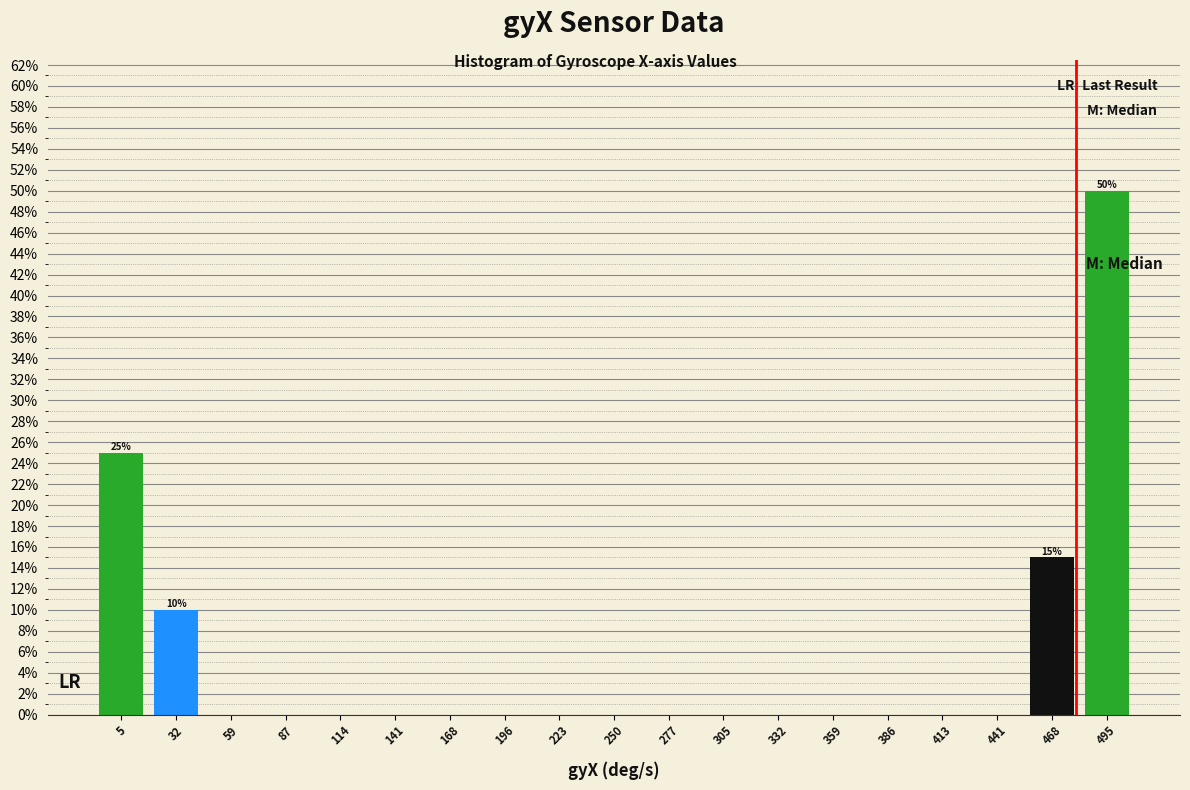

Over which range of the x-axis is the bar tallest?

480 to 510